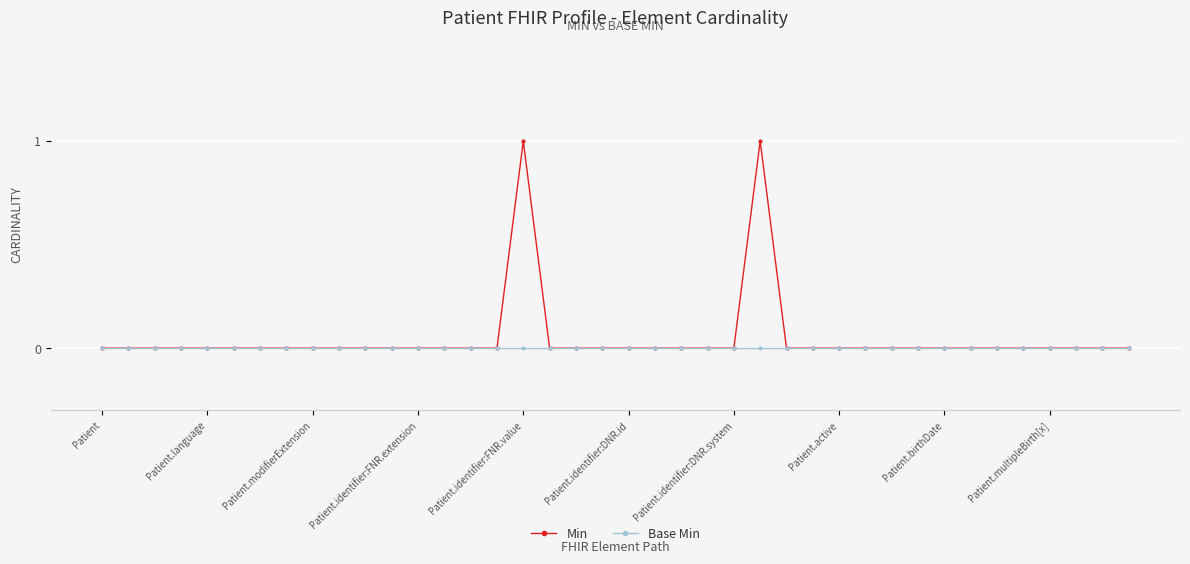

List the series in order of their peak value, highest first.

Min, Base Min